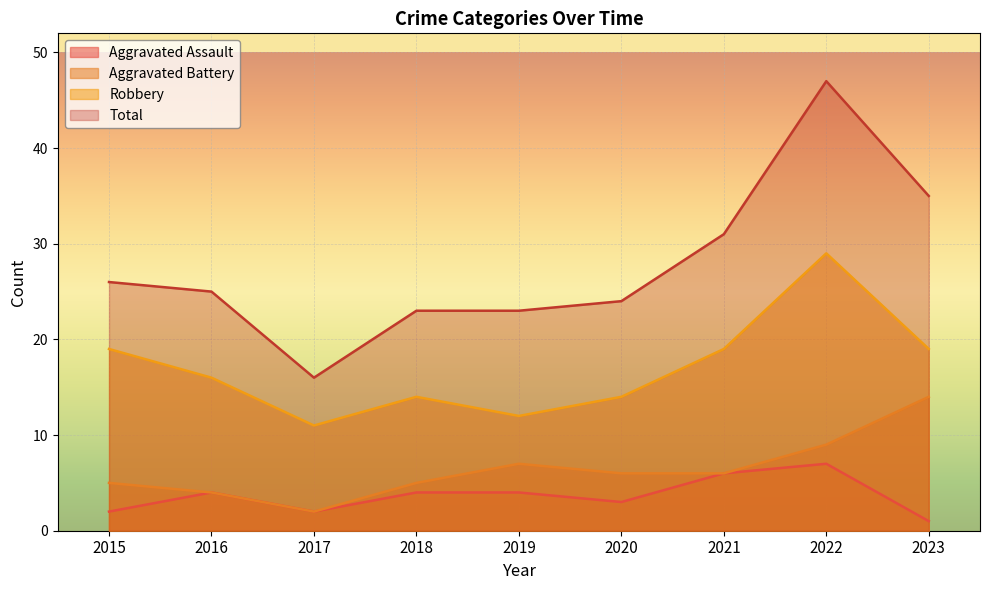

True or false: Robbery and Aggravated Battery intersect in this chart.

False